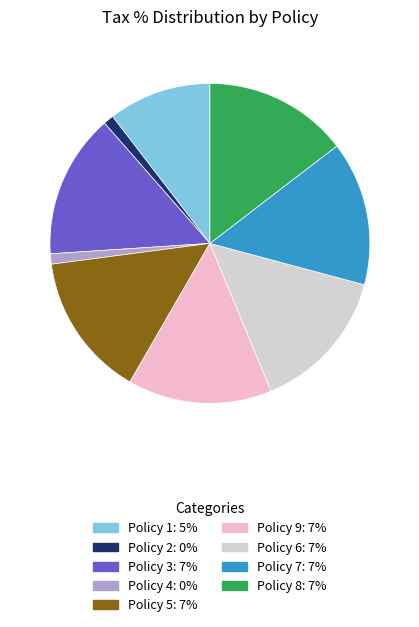

Is there a majority slice in this chart?

No